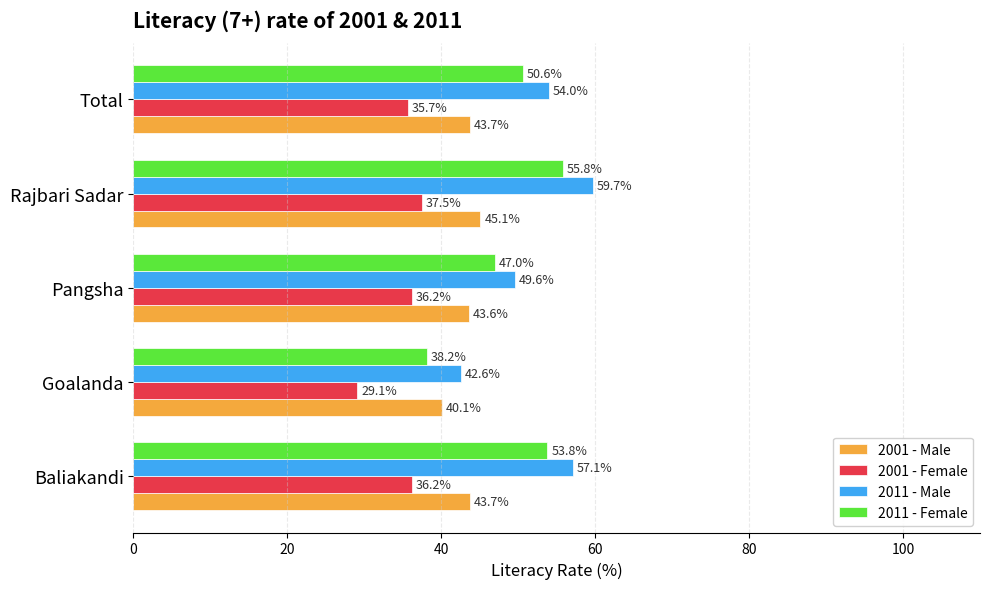

Rank the series by their average value, from lowest to highest.

2001 - Female, 2001 - Male, 2011 - Female, 2011 - Male